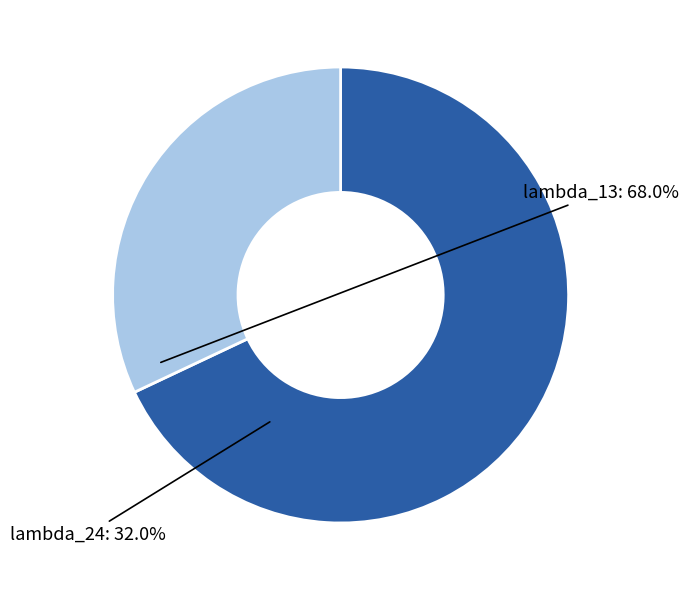

Which category accounts for the majority?

lambda_13